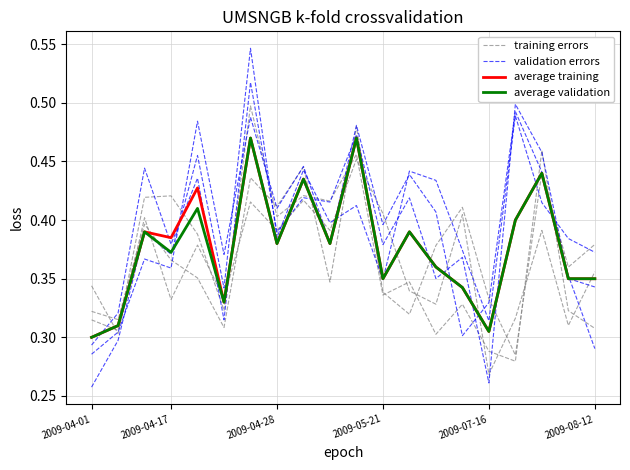

Which series has the largest total across all categories?

validation errors